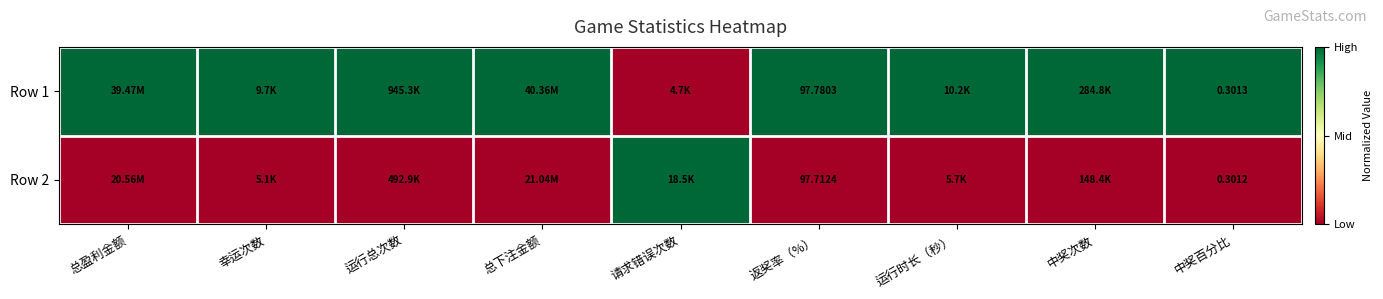

At 运行总次数, list the series in order from smallest to largest.

Row 2, Row 1